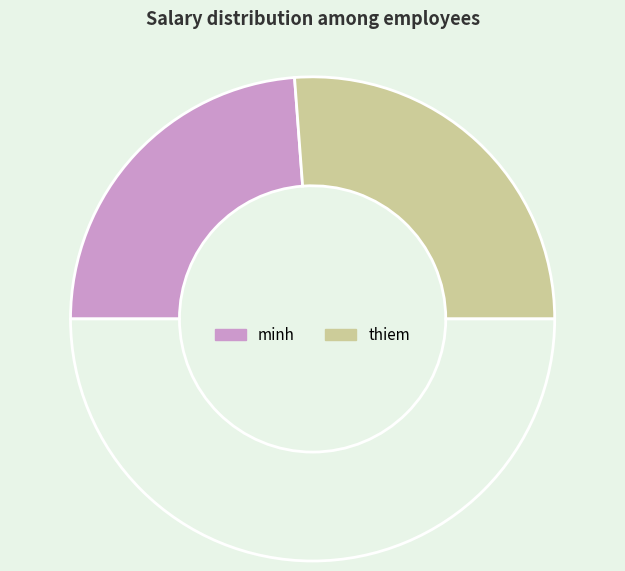

Count the number of slices in the pie.

3